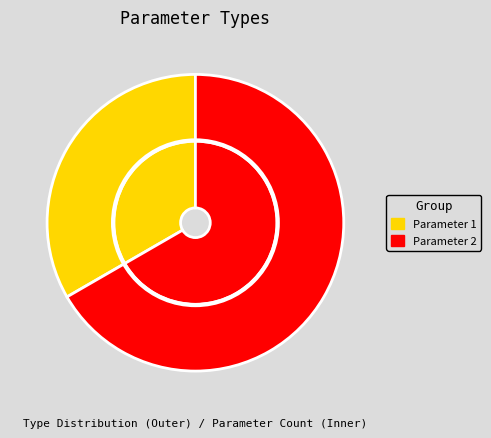

Combined, do Parameter 2 and Parameter 1 account for over 50%?

Yes